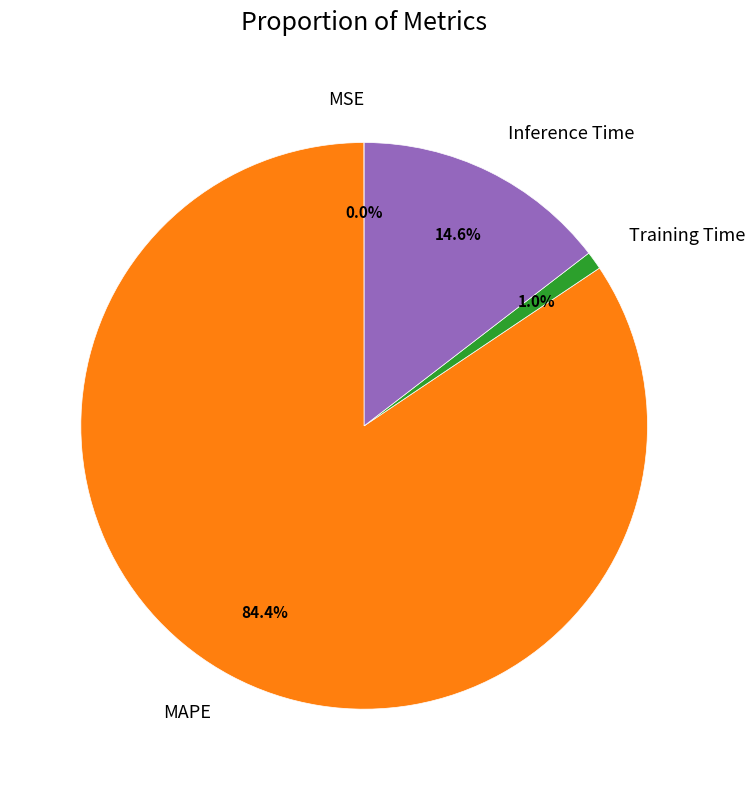

Does any single category account for the majority?

Yes